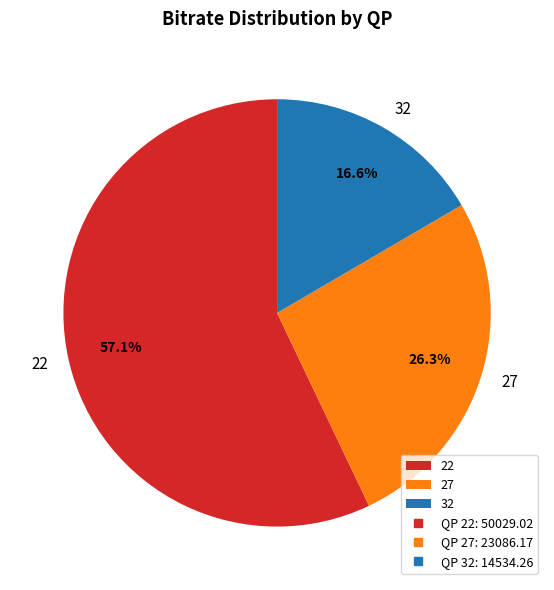

What percentage is the 22 slice, to the nearest percent?

57%